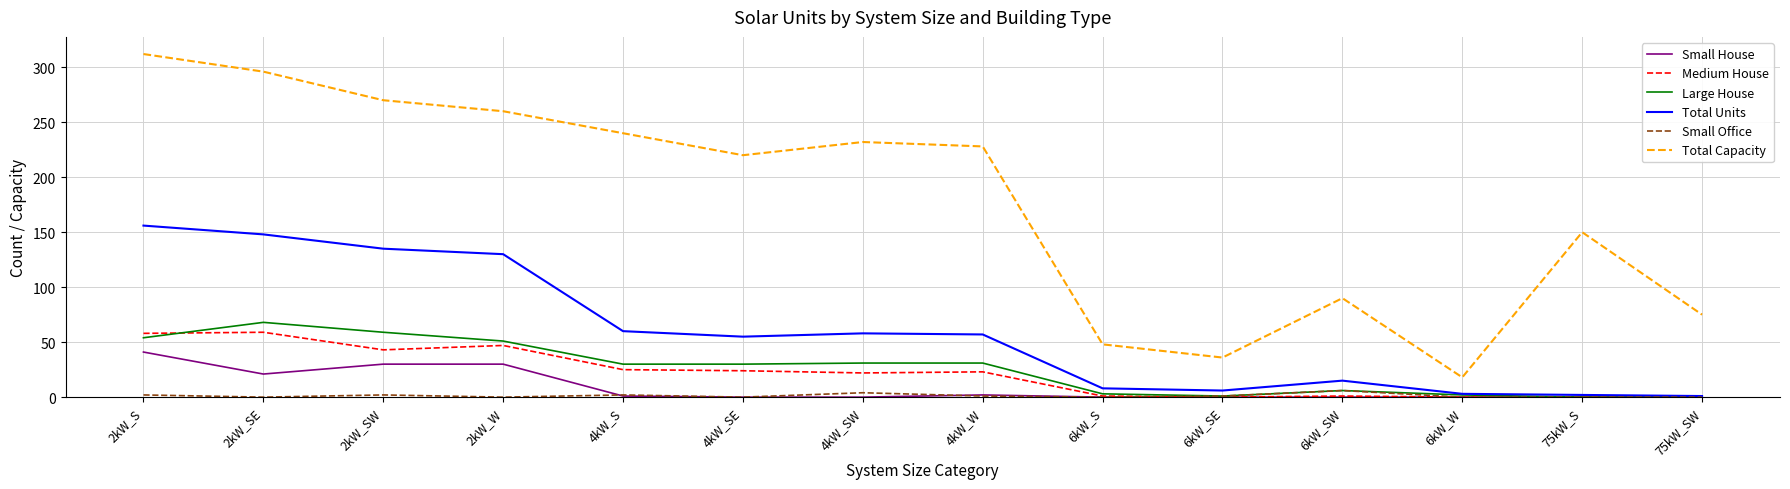

Which series has the widest spread of values?

Total Capacity